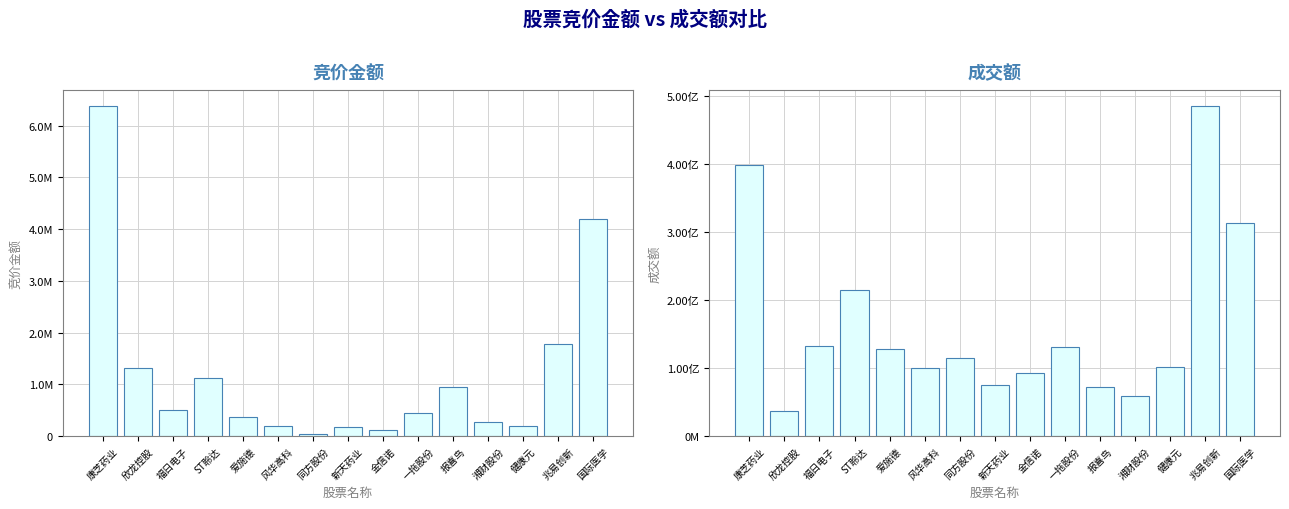

What are all the series names shown in the legend?

竞价金额, 成交额